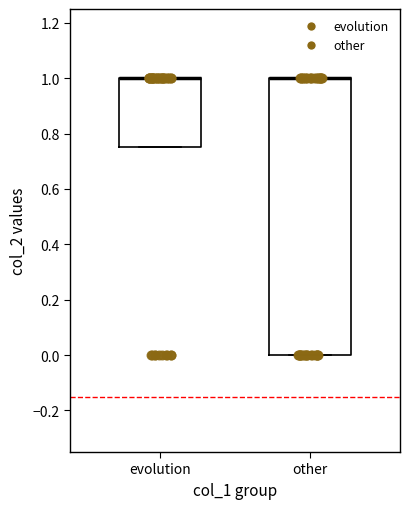

Where is the upper edge of the box for other on the y-axis? The values are not printed on the chart, so give them approximately, as read against the axis.

1.00